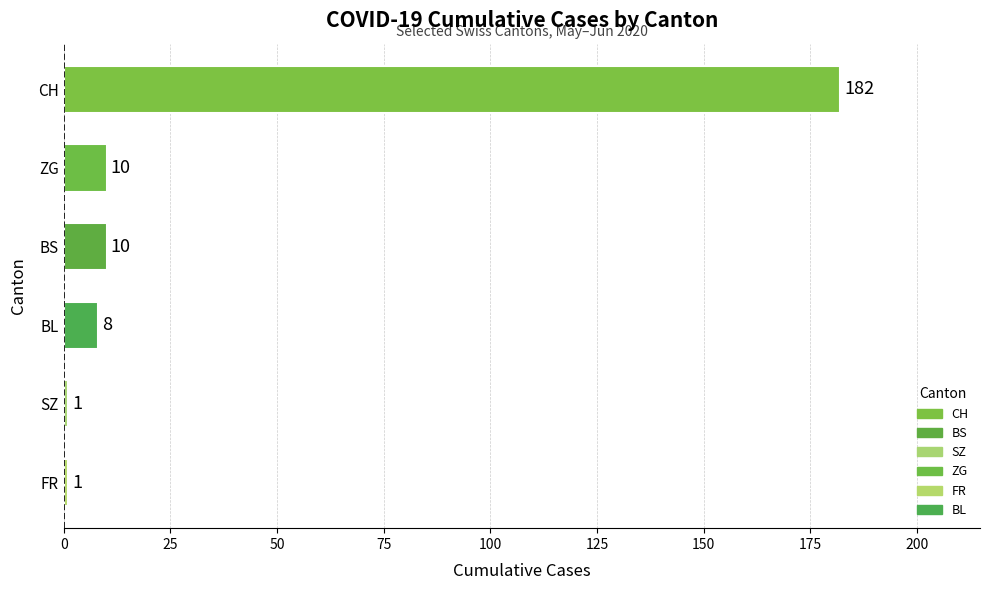

What is the ratio of the value at ZG to the value at BS?

1.0